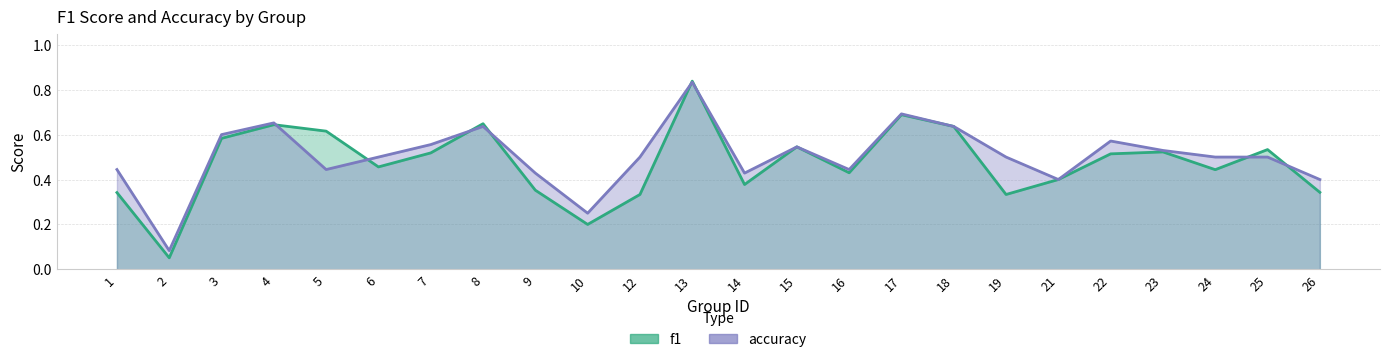

At 14, list the series in order from smallest to largest.

f1, accuracy